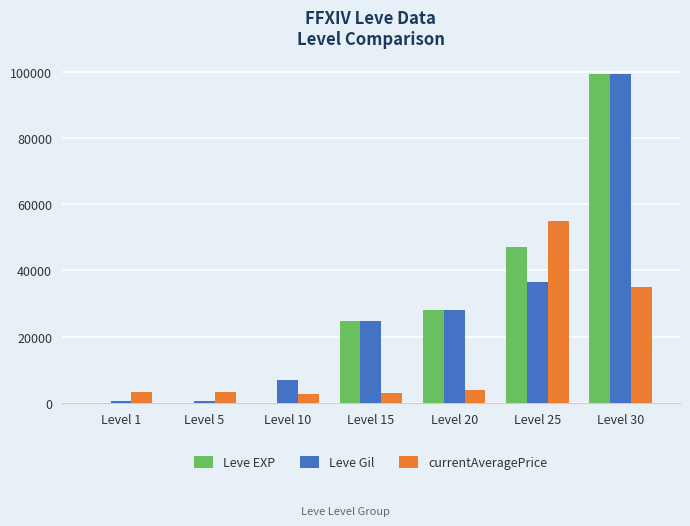

At which label is Leve Gil closest to 49955?

Level 25